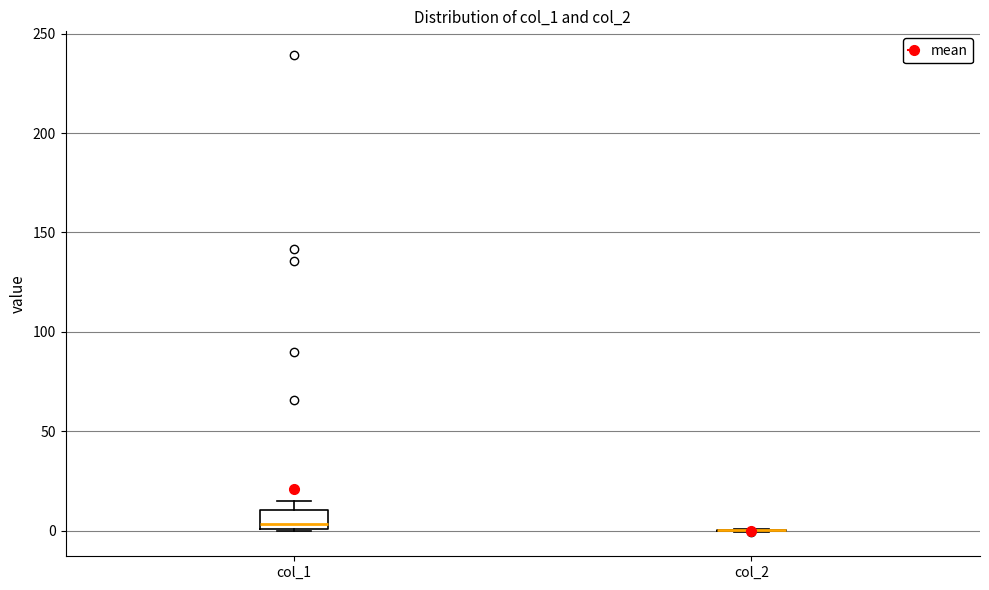

Reading left to right, read every box against the y-axis: the position of its median line, the range the box covers, and the ends of its whiskers. The values are not printed on the chart, so give them approximately, as read against the axis.

col_1: median 5, box 0 to 10, whiskers 0 to 15
col_2: box collapsed to a line at 0, whiskers 0 to 0